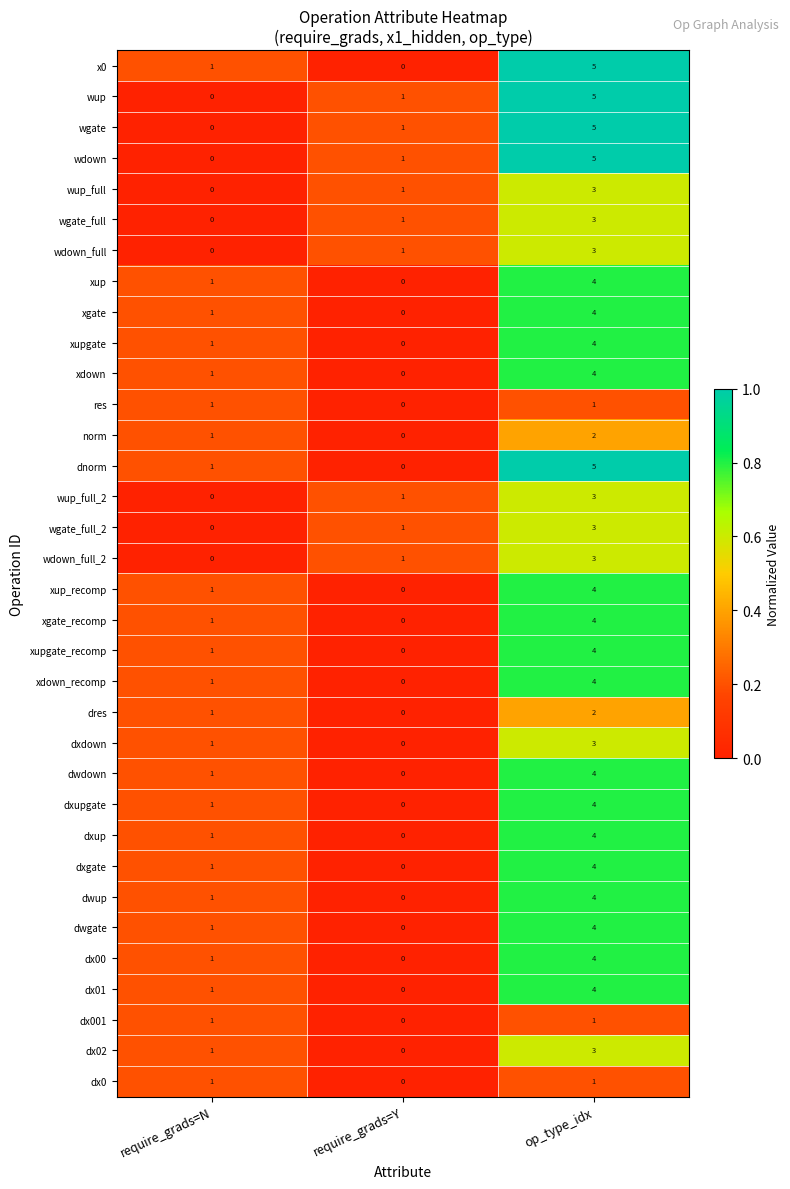

Which category has the highest value across all series?

op_type_idx